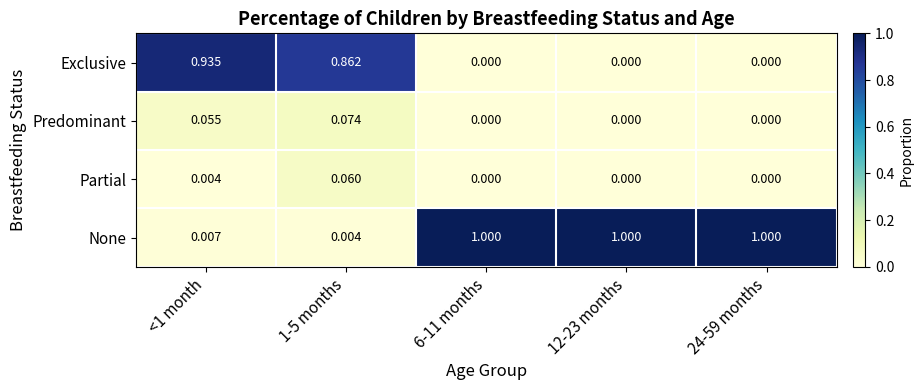

At <1 month, list the series in order from smallest to largest.

Partial, None, Predominant, Exclusive